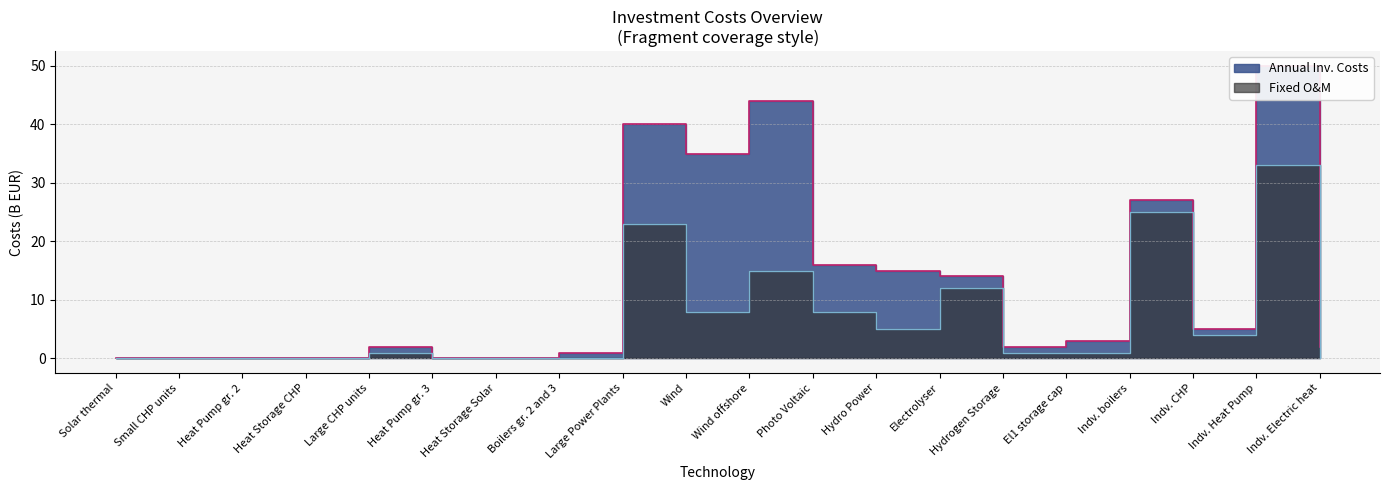

What is the sum of the Annual Inv. Costs values at Electrolyser and Boilers gr. 2 and 3?

15